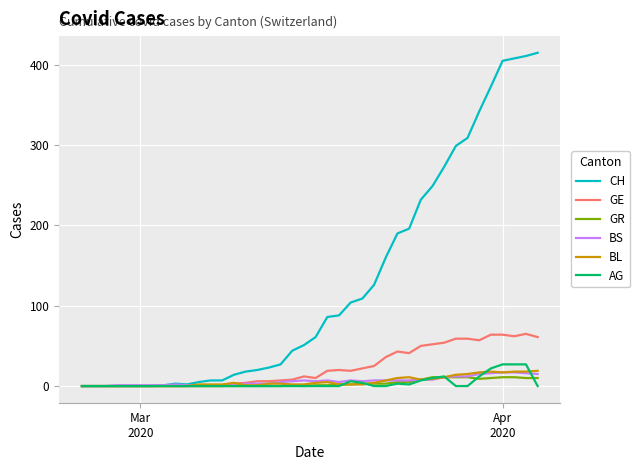

What is the sum of all CH values?

5058